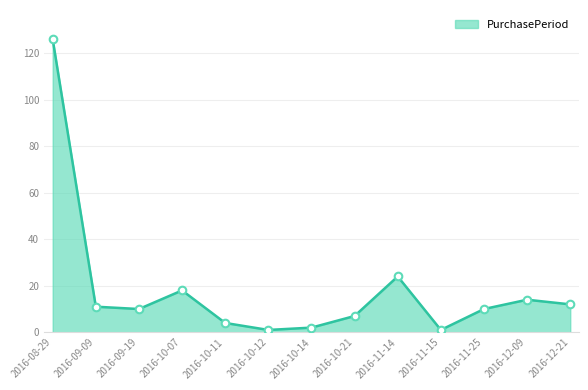

Approximately how many times larger is the value at 2016-12-21 compared to 2016-10-07?

0.7